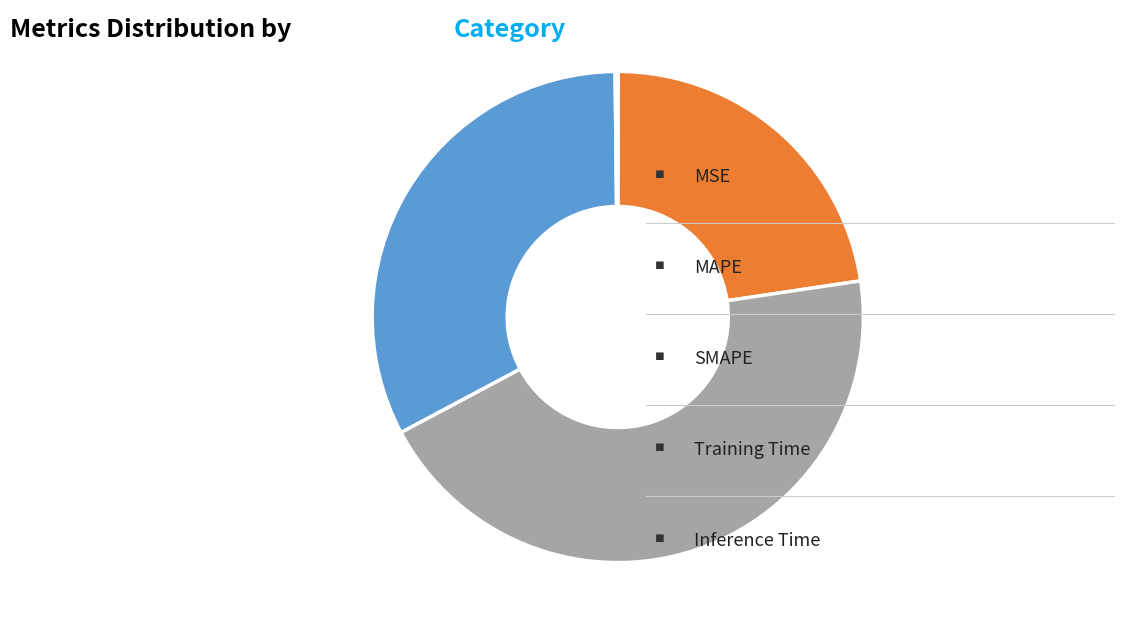

Is there any slice that represents more than half of the pie?

No